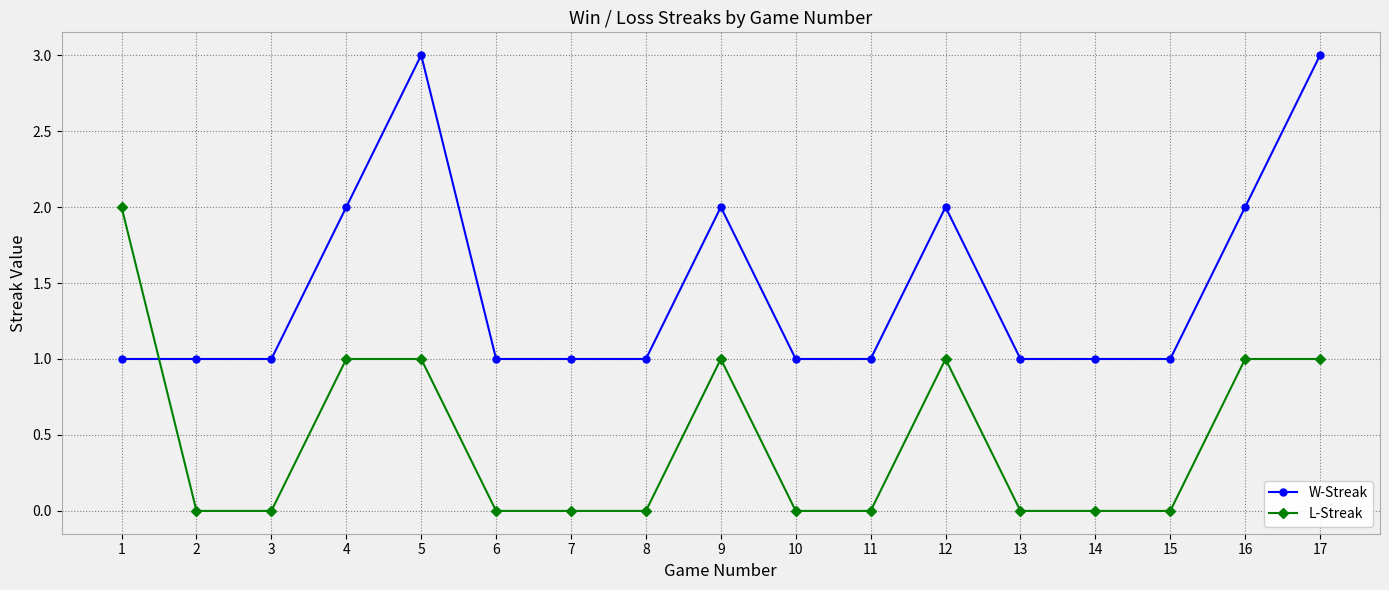

What are all the series names shown in the legend?

W-Streak, L-Streak